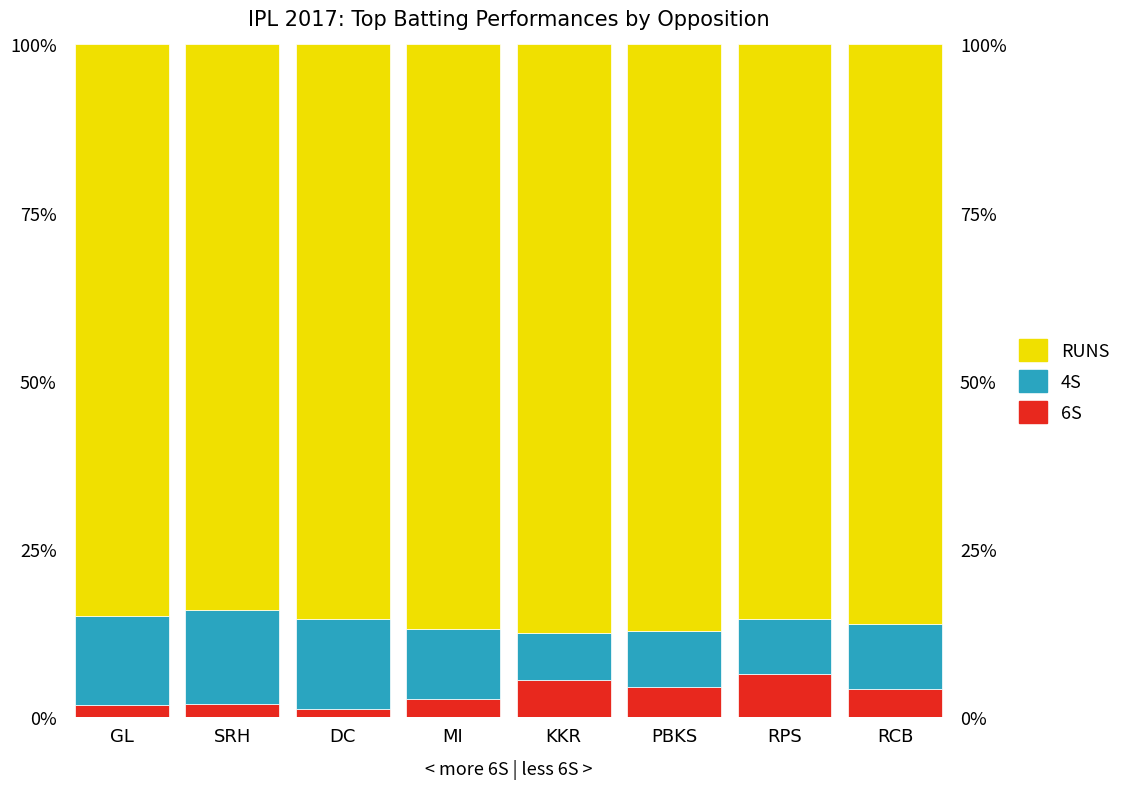

What position from the right is SRH?

7